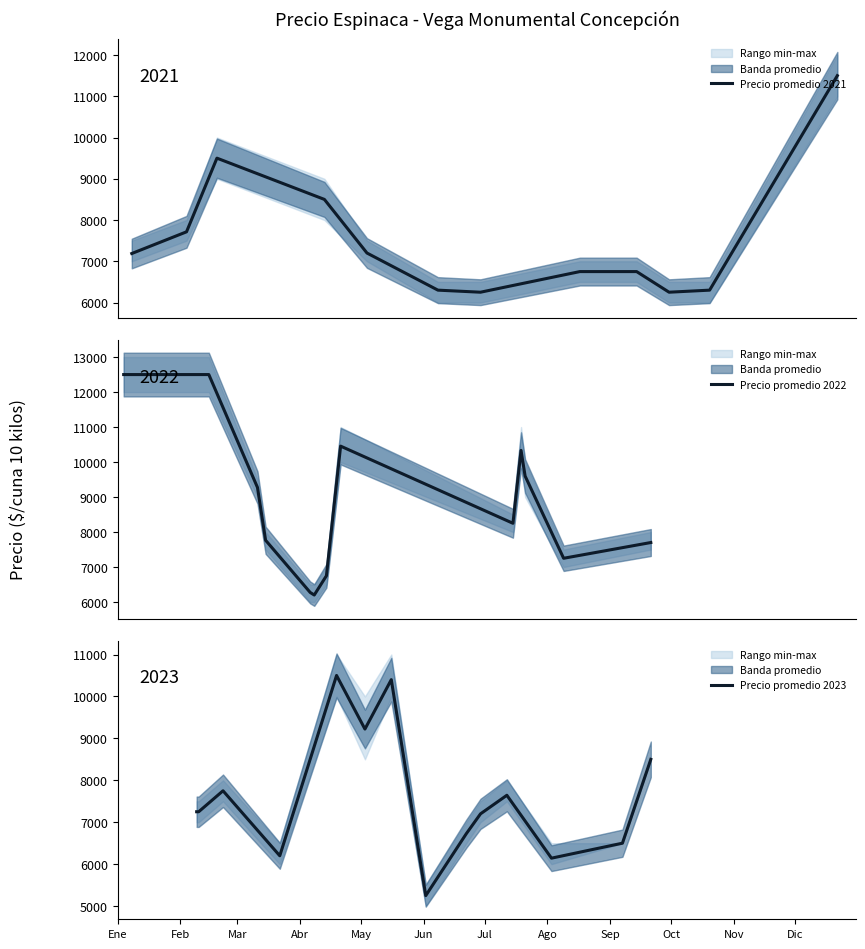

Count the number of categories in the chart.

40